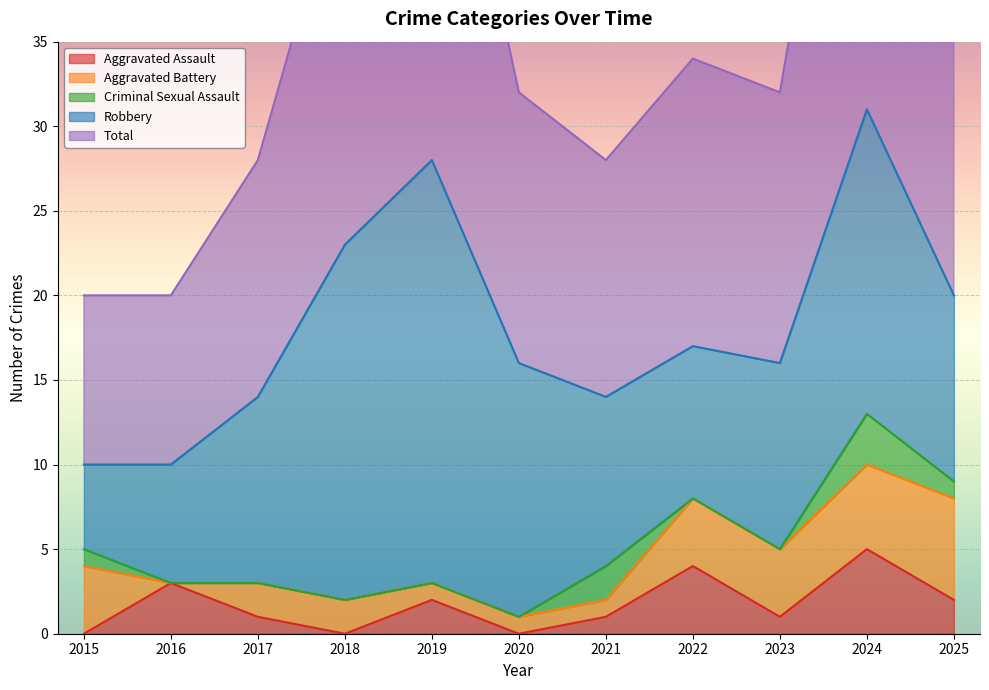

What are all the series names shown in the legend?

Aggravated Assault, Aggravated Battery, Criminal Sexual Assault, Robbery, Total